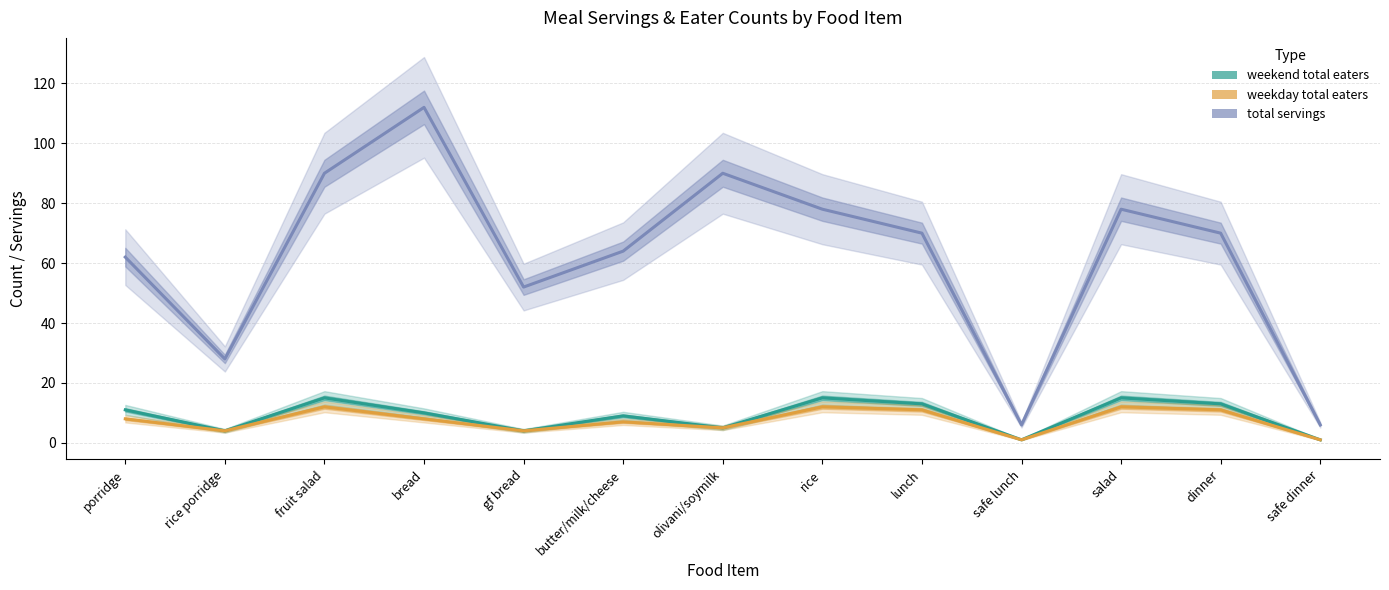

Does the chart display data point markers on the line(s)?

No